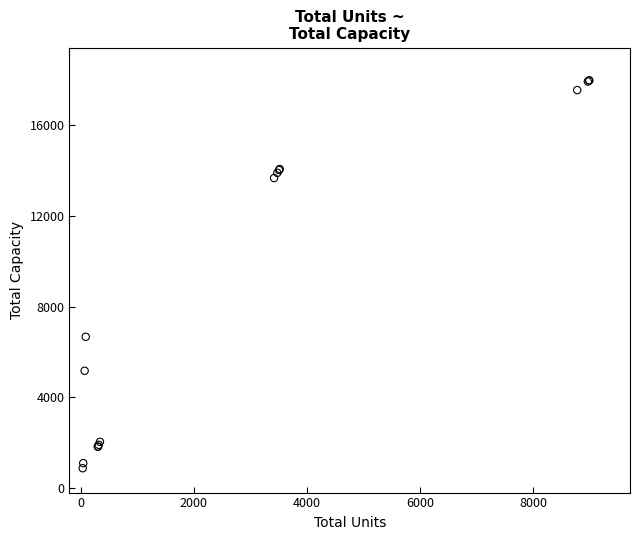

What Y value in the scatter plot is closest to 9432?

6675